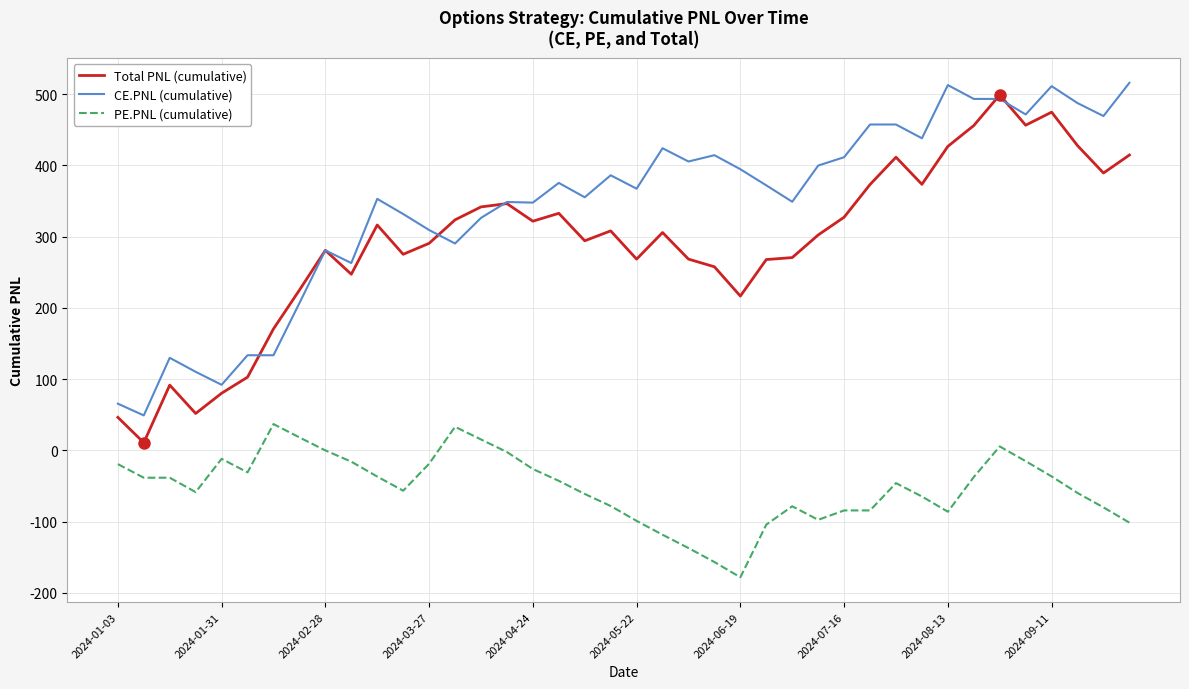

True or false: CE.PNL (cumulative) and PE.PNL (cumulative) intersect in this chart.

False